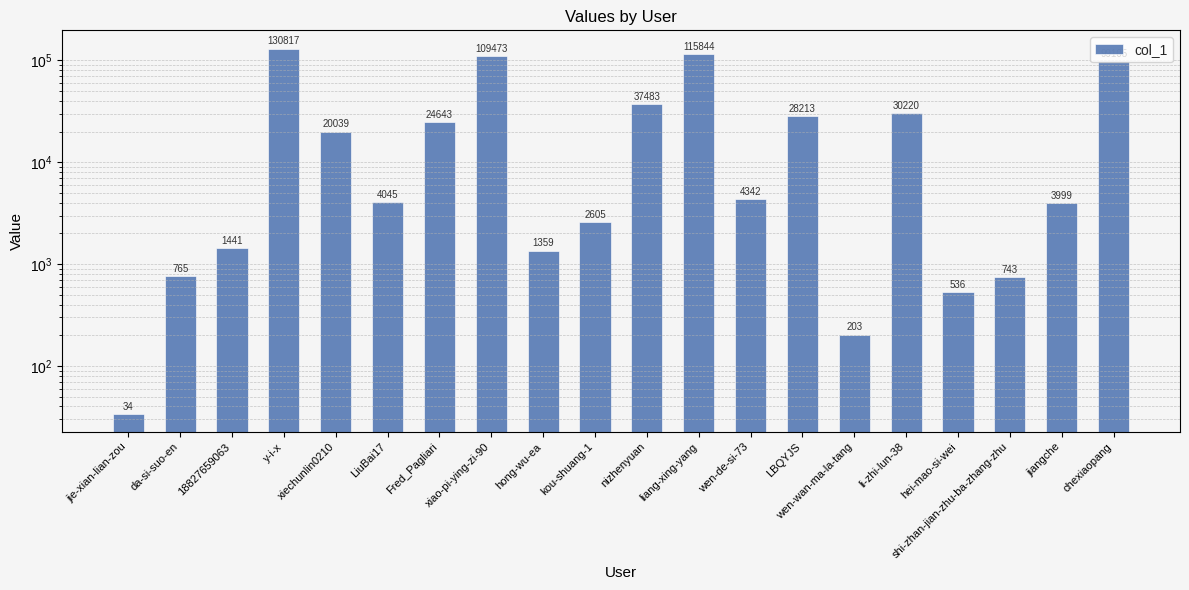

What is the value of the 5th bar from the left?

20039